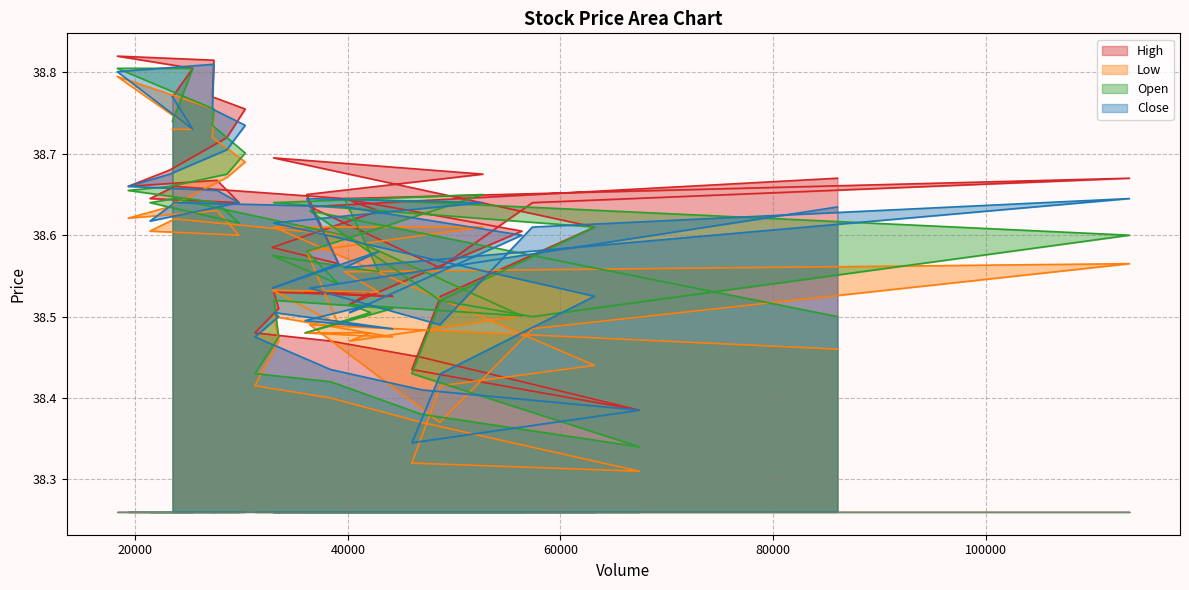

Does the chart display data point markers on the line(s)?

No